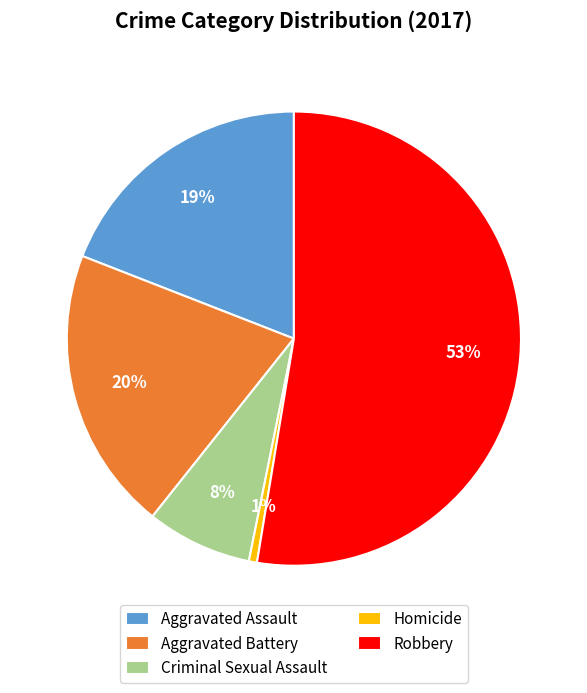

To the nearest percent, what percentage of the pie is Homicide?

1%